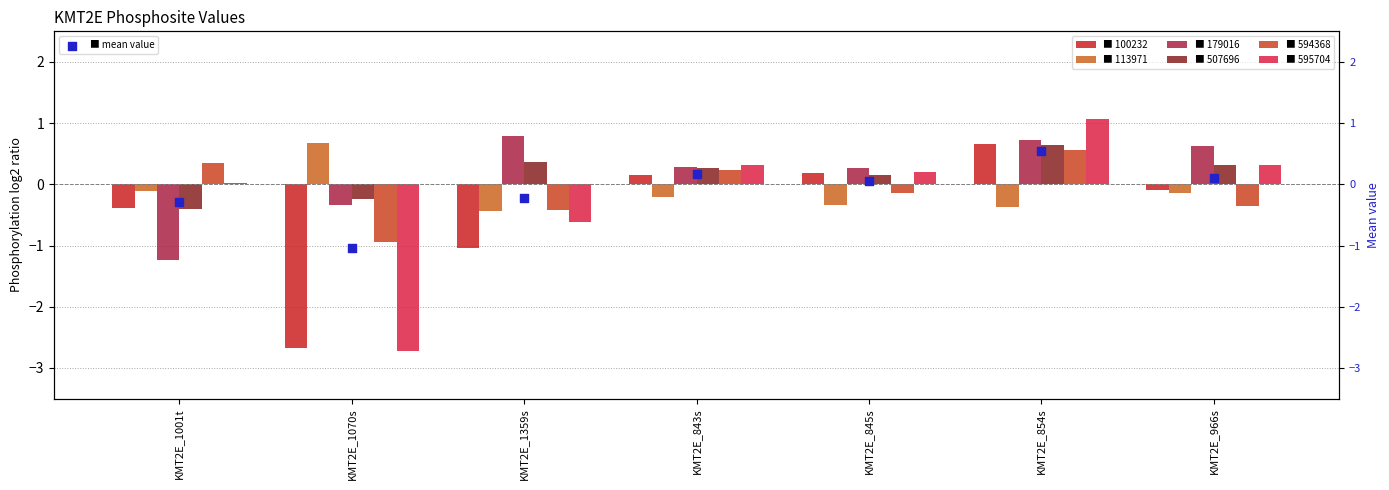

Which has a higher value, KMT2E_843s or KMT2E_1070s?

KMT2E_843s